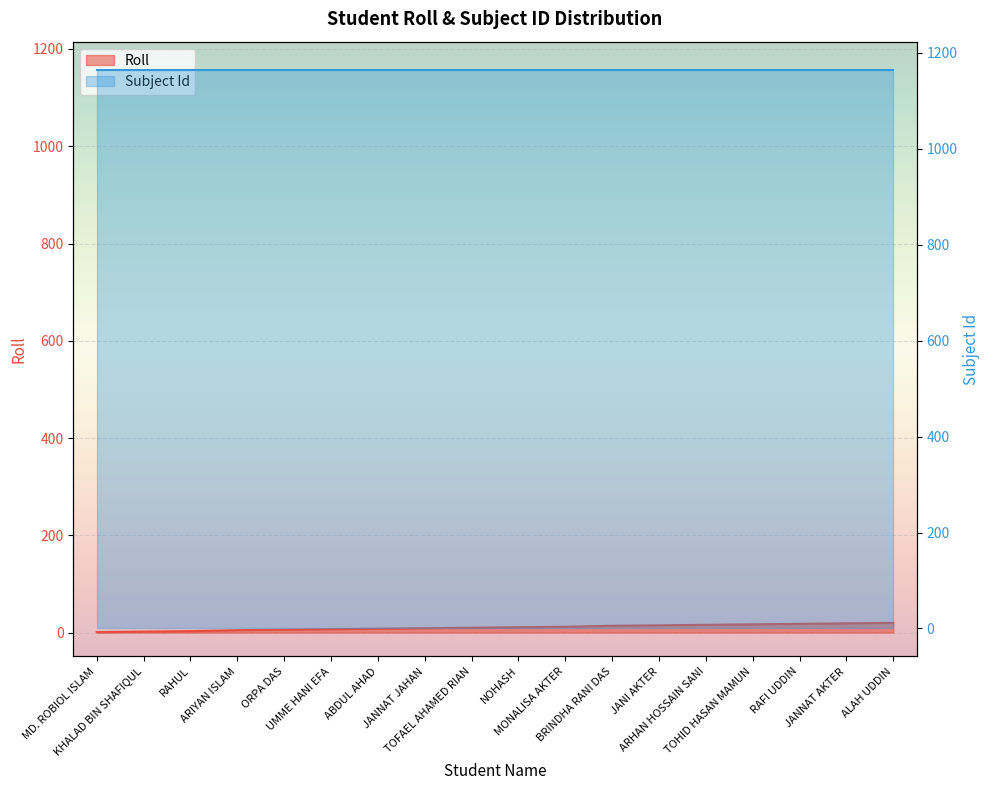

Count the number of values greater than 11.

8